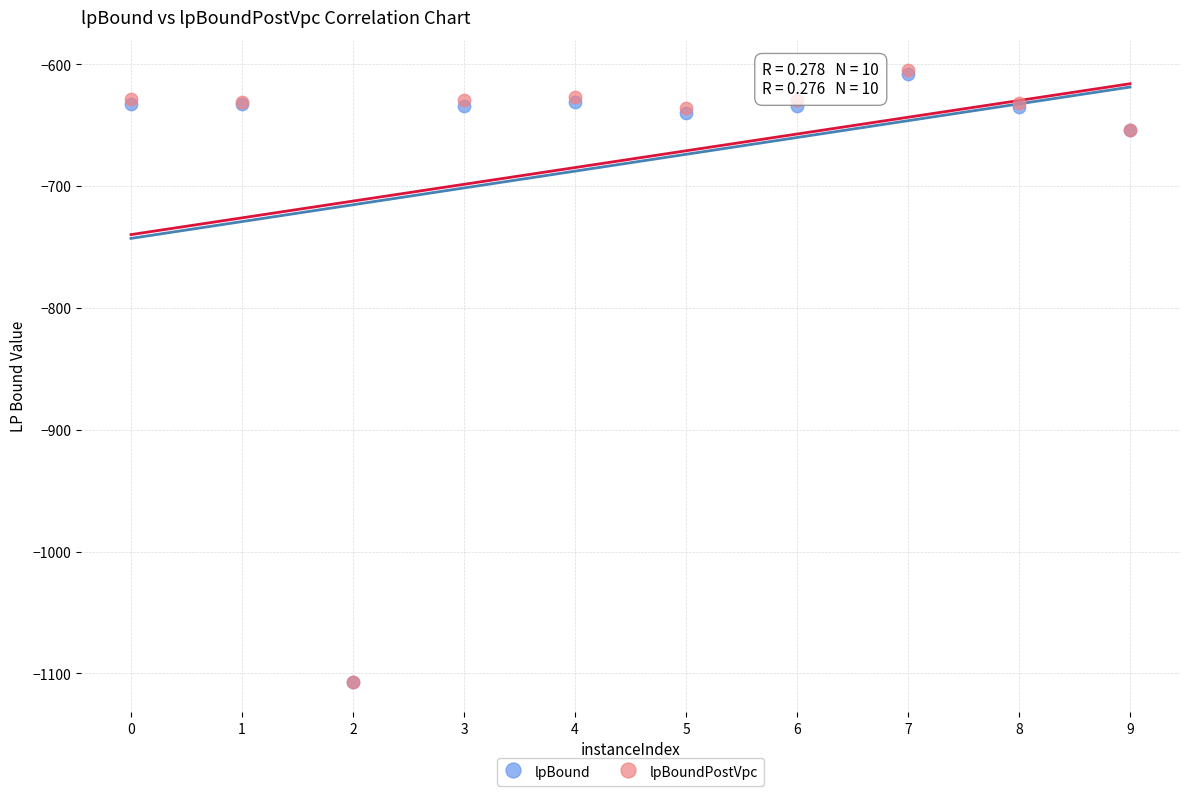

What are all the series names shown in the legend?

lpBound, lpBoundPostVpc